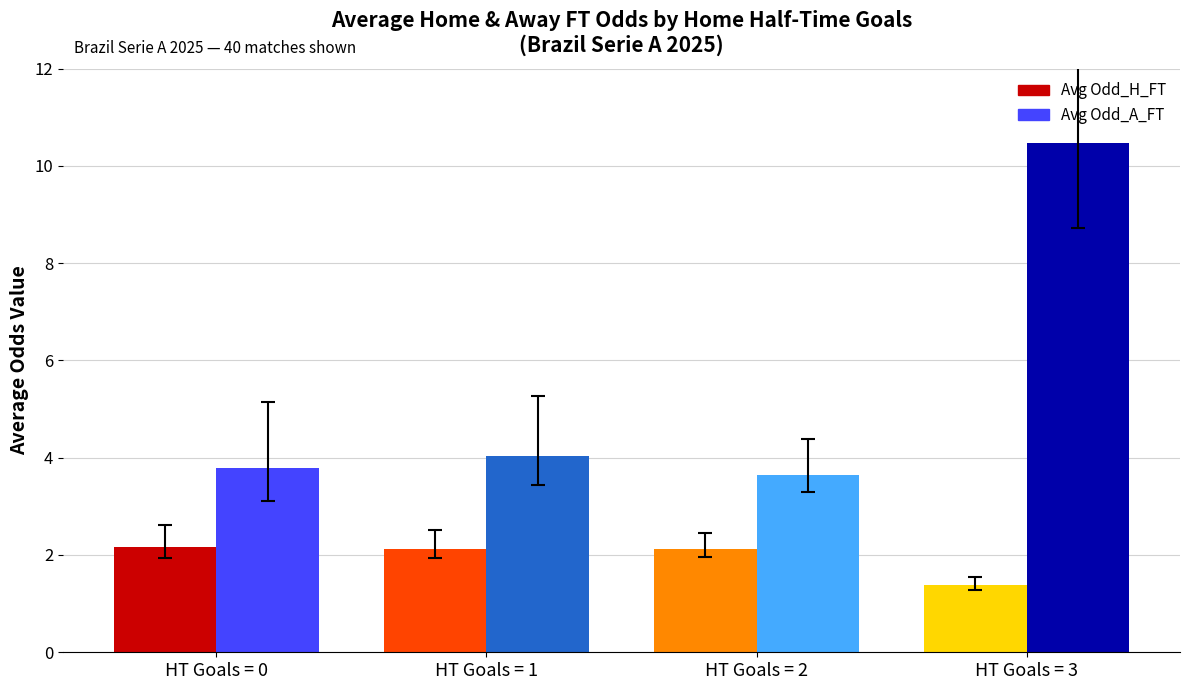

What is the maximum value shown in the chart?

10.5